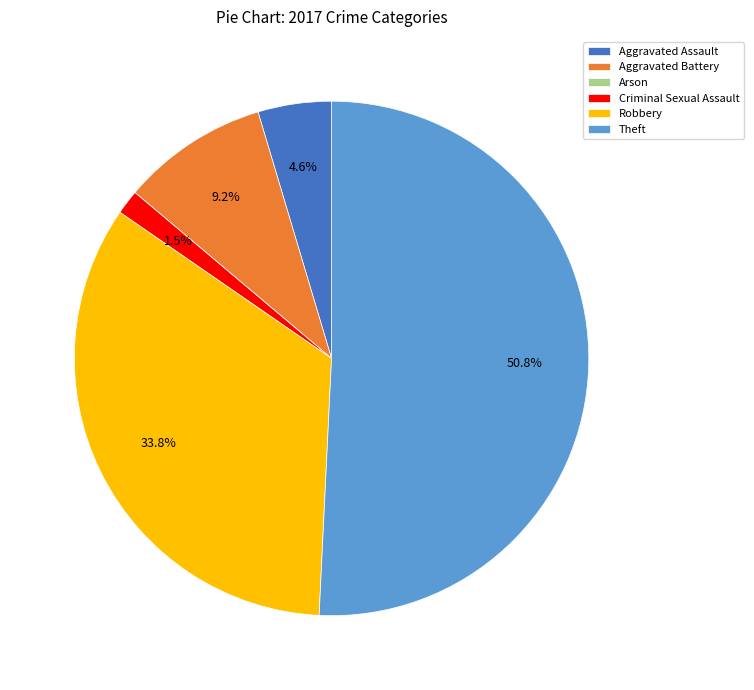

Which slice is the largest?

Theft